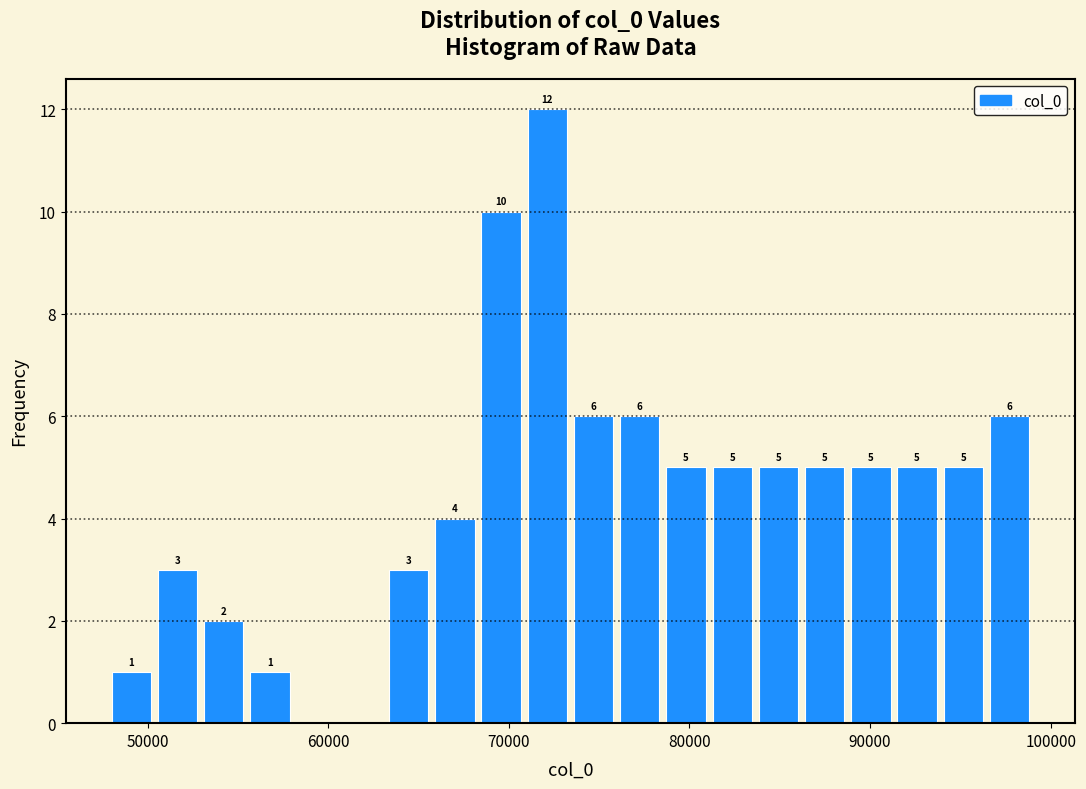

Read against the x-axis, roughly where is the centre of the tallest bar?

72000